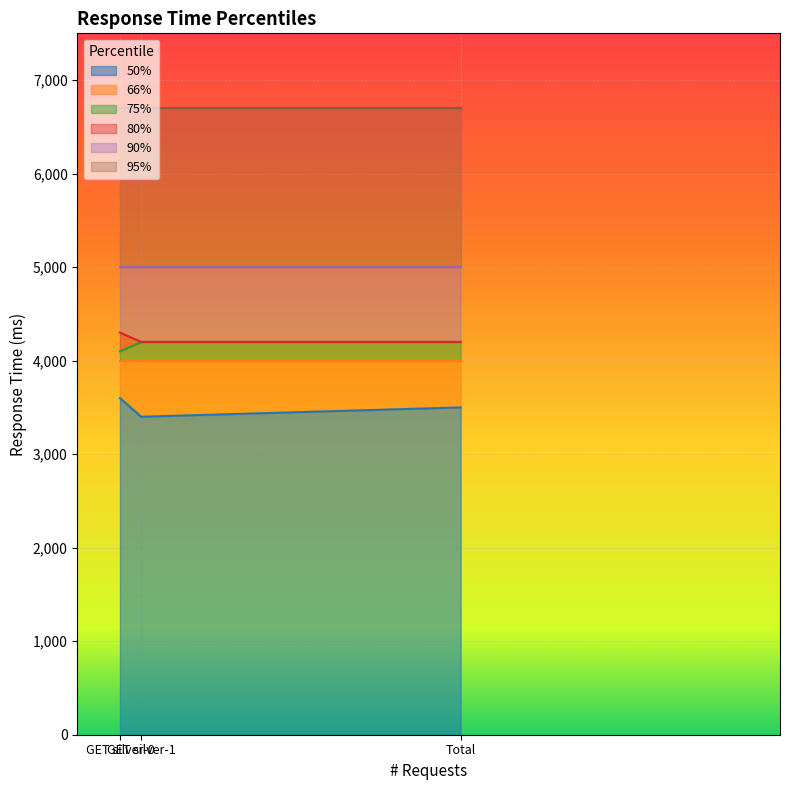

What is the sum of all 50% values?

10500